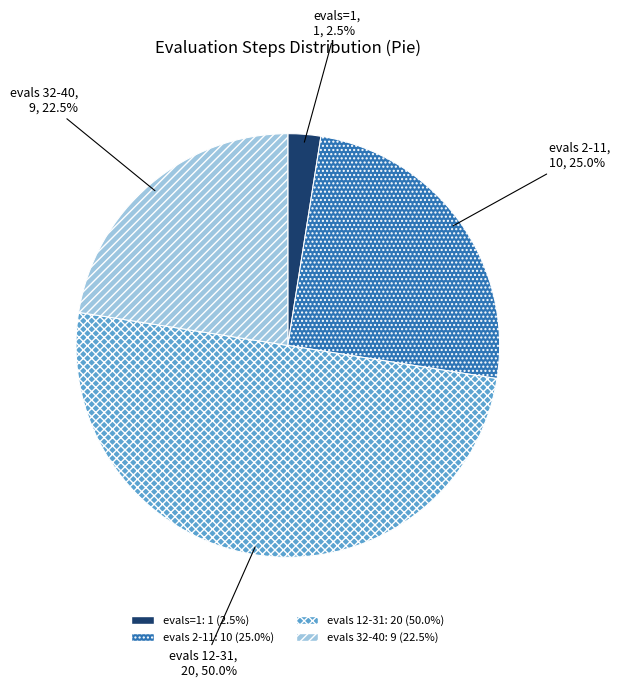

Is evals 2-11 the majority of the pie?

No